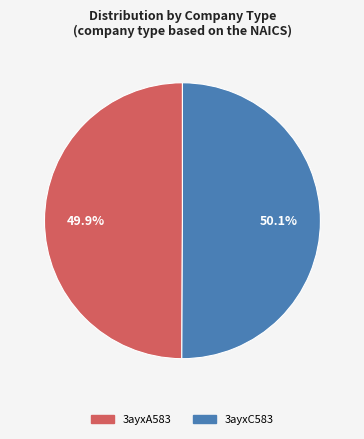

Is there a majority slice in this chart?

Yes